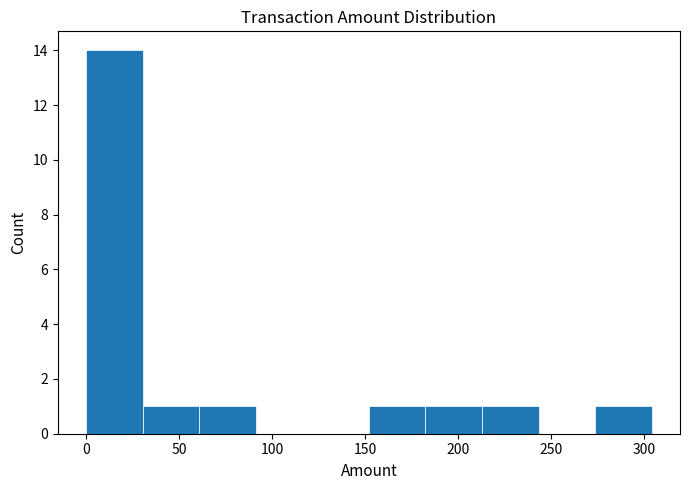

What is the height of the bar covering 275 to 305 on the x-axis? Neither the bar edges nor the heights are printed on the chart, so give them approximately, as read against the axes.

1